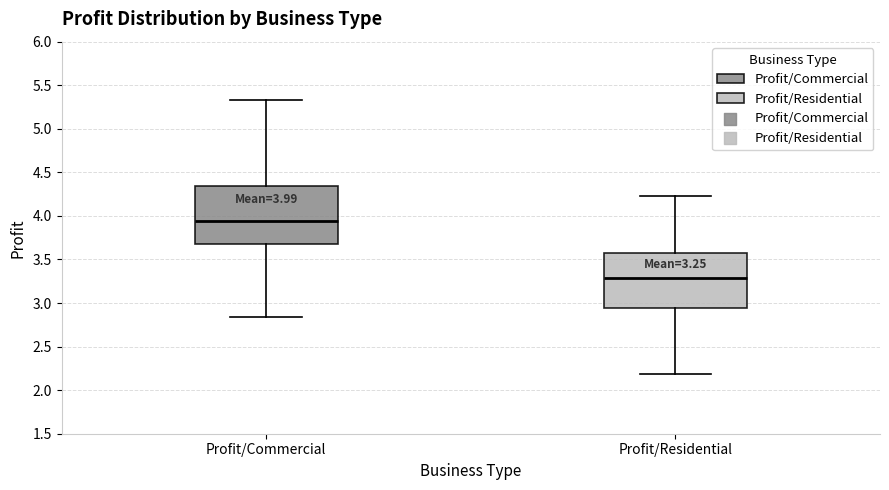

Which box's median line is the highest?

Profit/Commercial